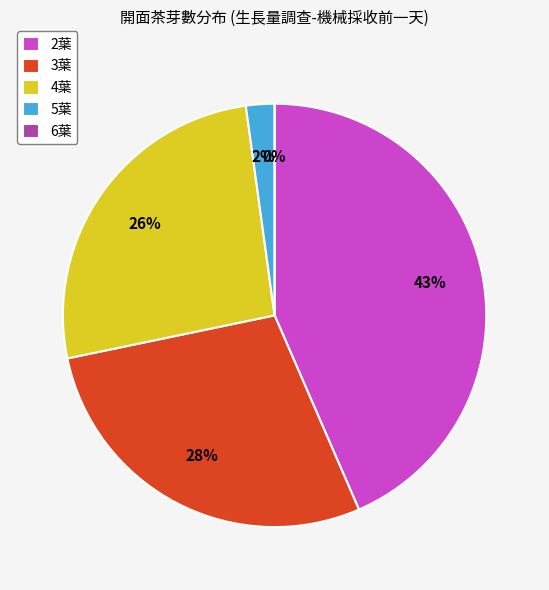

Is there any slice that represents more than half of the pie?

No